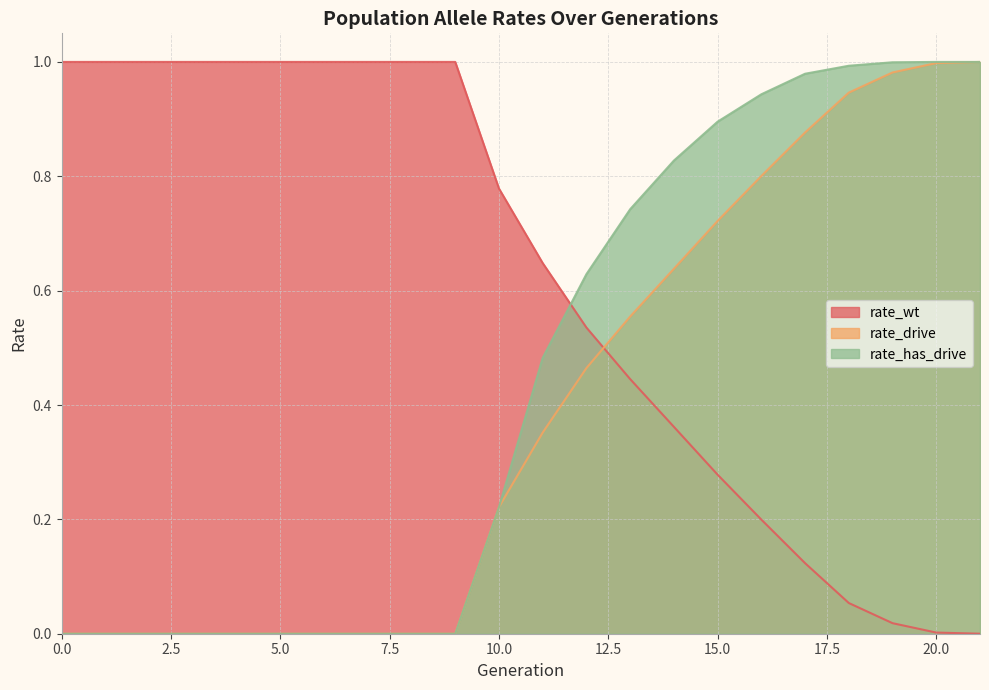

Reading left to right, list all the values displayed in this chart.

rate_wt: 1.0	1.0	1.0	1.0	1.0	1.0	1.0	1.0	1.0	1.0	0.8	0.6	0.5	0.4	0.4	0.3	0.2	0.1	0.1	0.0	0.0	0.0
rate_drive: 0.0	0.0	0.0	0.0	0.0	0.0	0.0	0.0	0.0	0.0	0.2	0.4	0.5	0.6	0.6	0.7	0.8	0.9	0.9	1.0	1.0	1.0
rate_has_drive: 0.0	0.0	0.0	0.0	0.0	0.0	0.0	0.0	0.0	0.0	0.2	0.5	0.6	0.7	0.8	0.9	0.9	1.0	1.0	1.0	1.0	1.0